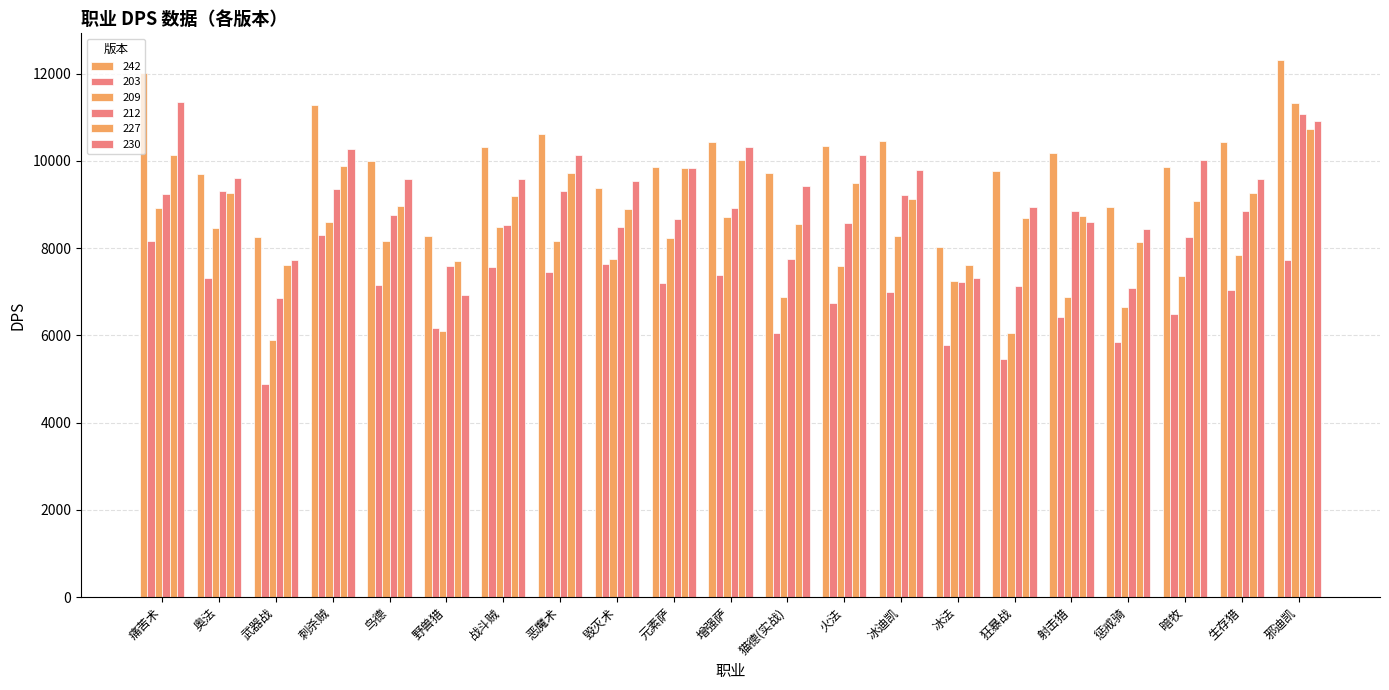

How many categories are shown in the chart?

21